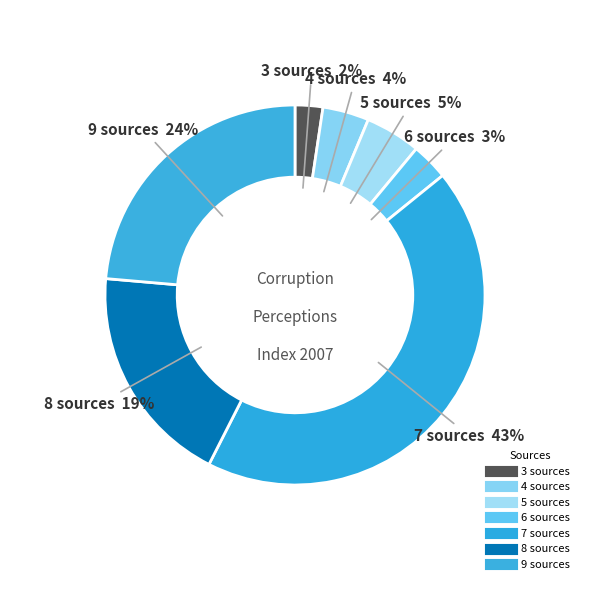

Is there a majority slice in this chart?

No